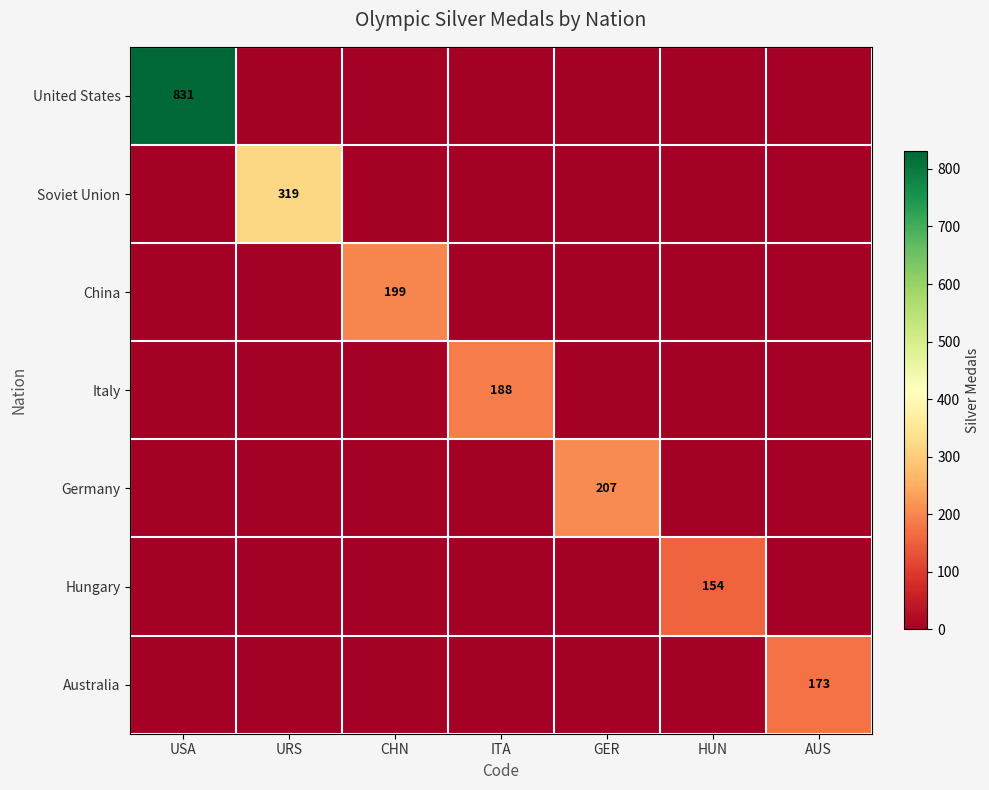

True or false: Italy has a value of 188 at ITA.

True